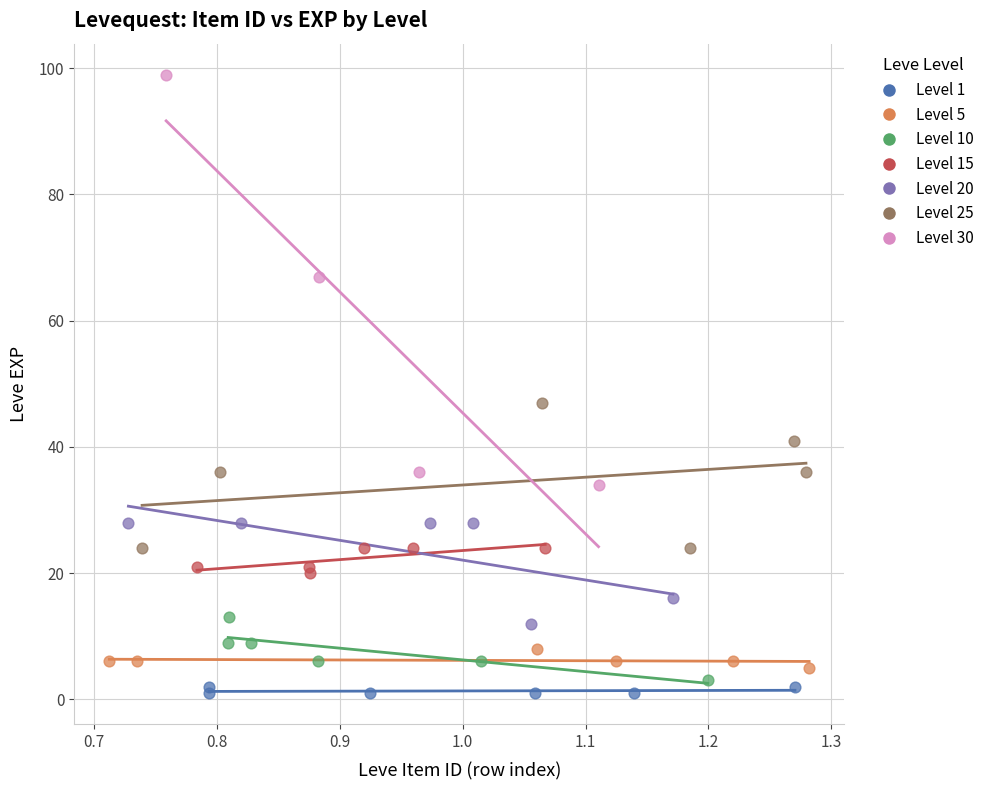

Which series has the widest spread of Y values?

Level 30